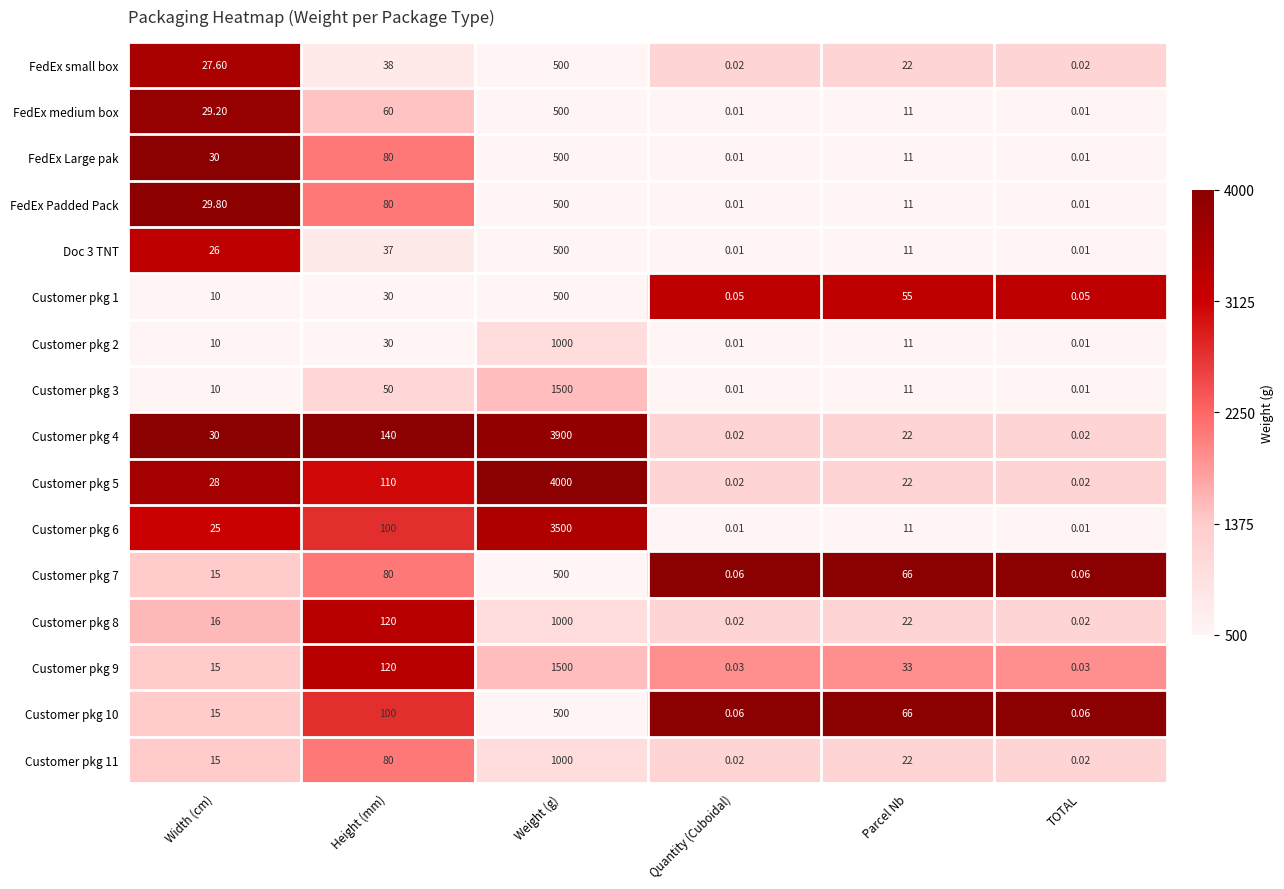

Is the value of Customer pkg 2 at Width (cm) greater than the value of Doc 3 TNT at TOTAL?

Yes